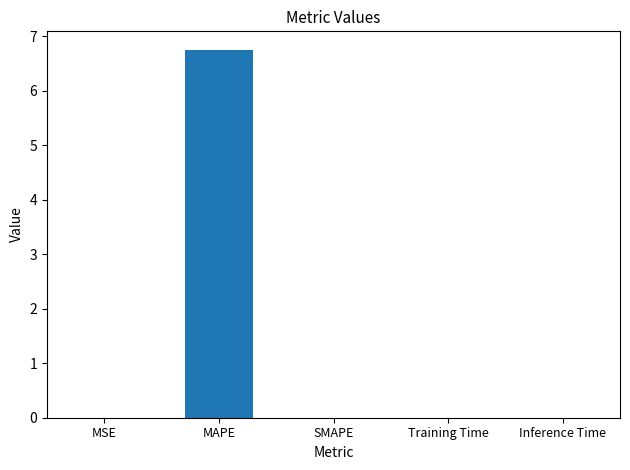

The chart shows a value of 0.0 at Training Time. True or false?

True